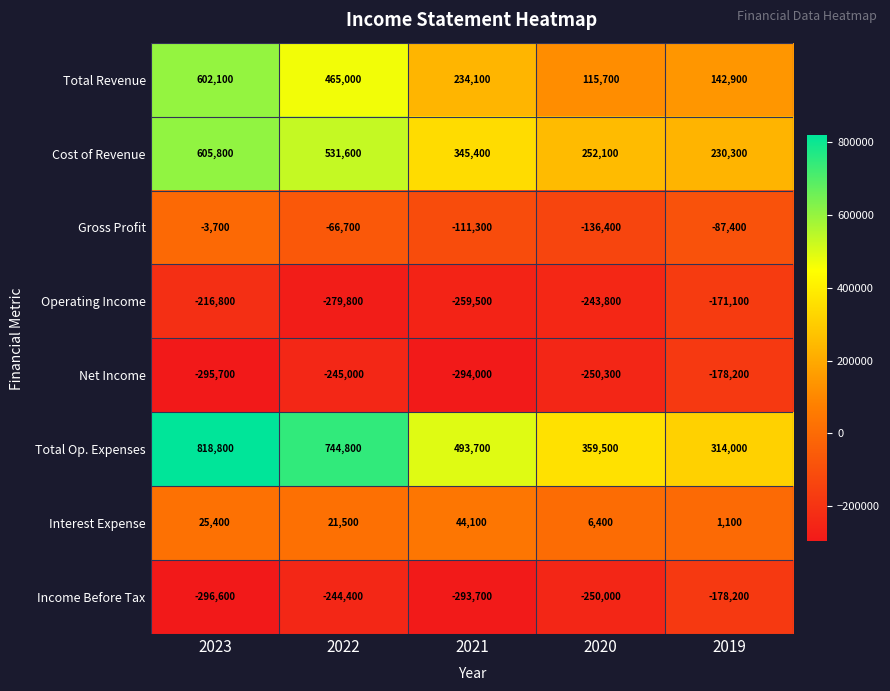

How many categories are shown in the chart?

5